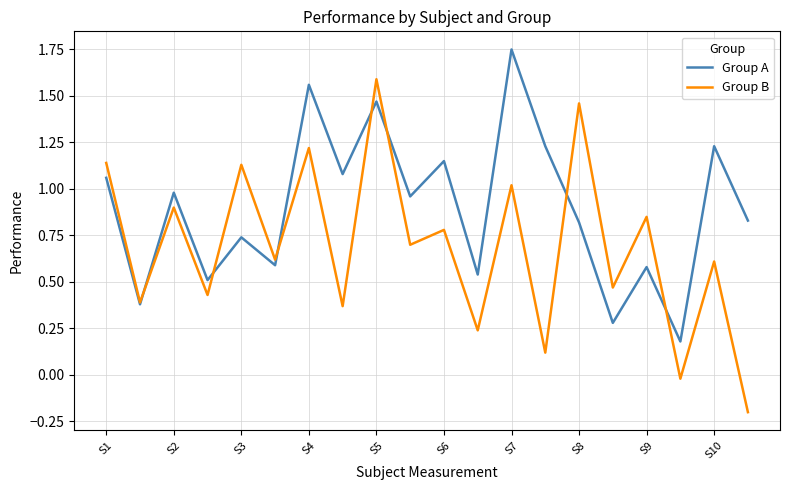

Which series has the largest range (max minus min)?

Group B